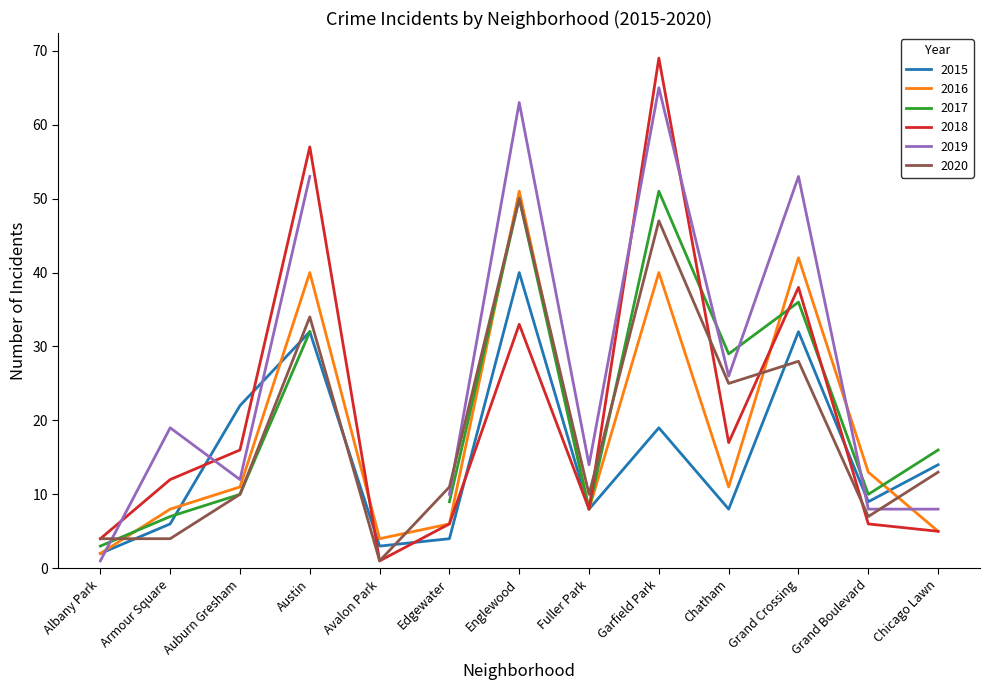

True or false: 2015 and 2020 cross at least once.

True